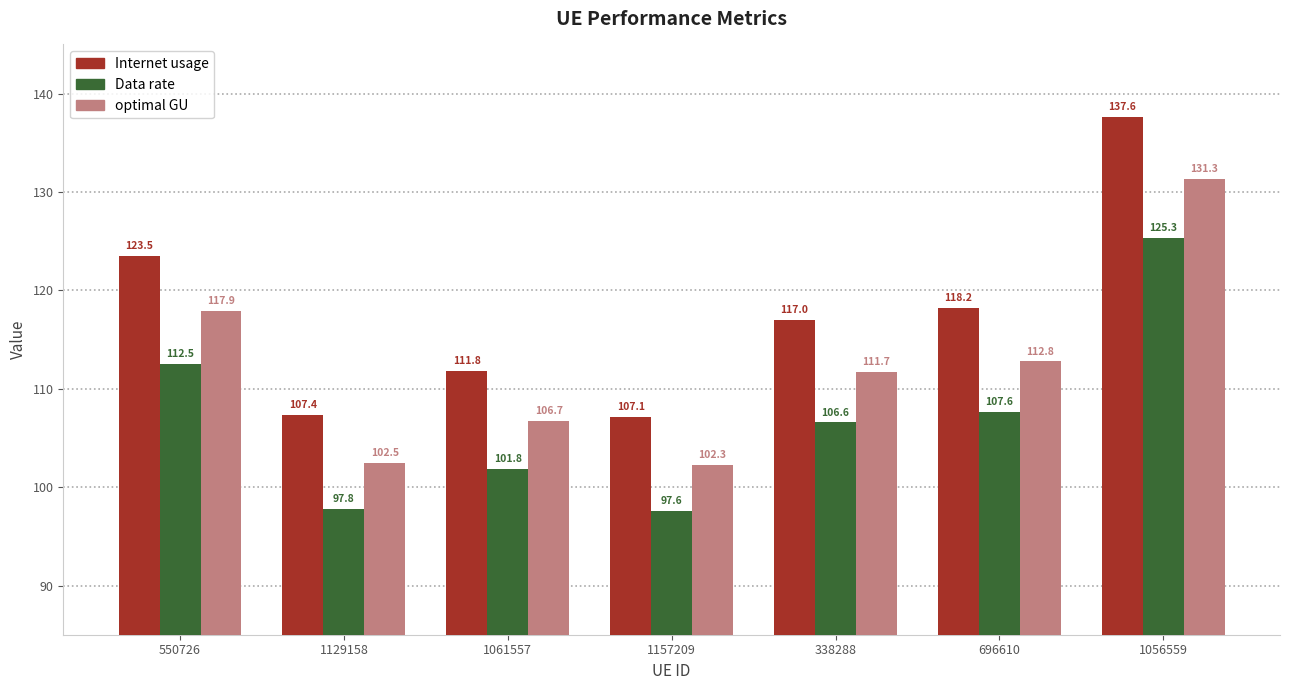

What is the value of the Data rate bar at the 5th from the left?

106.6